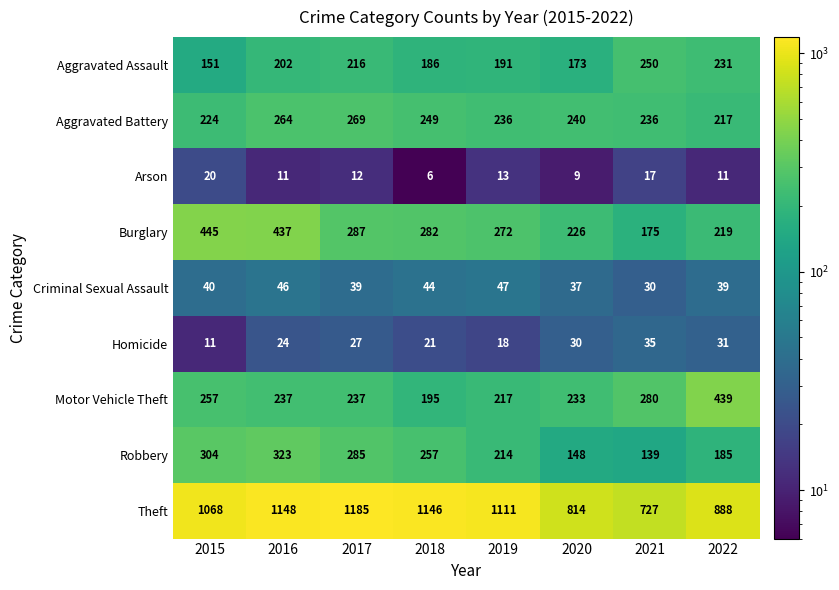

Which label corresponds to the smallest value in the chart?

2018